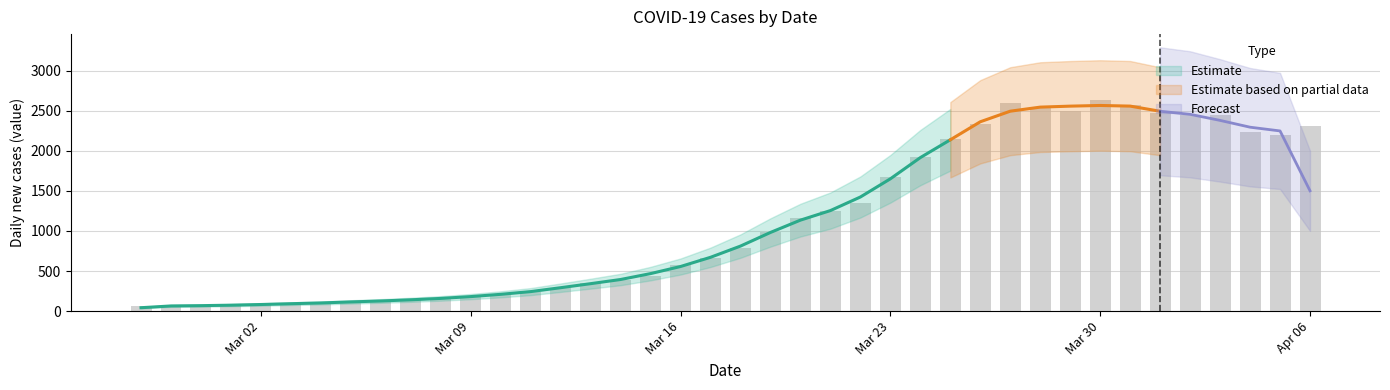

Is it true that the value at 2020-03-13 is 352?

True